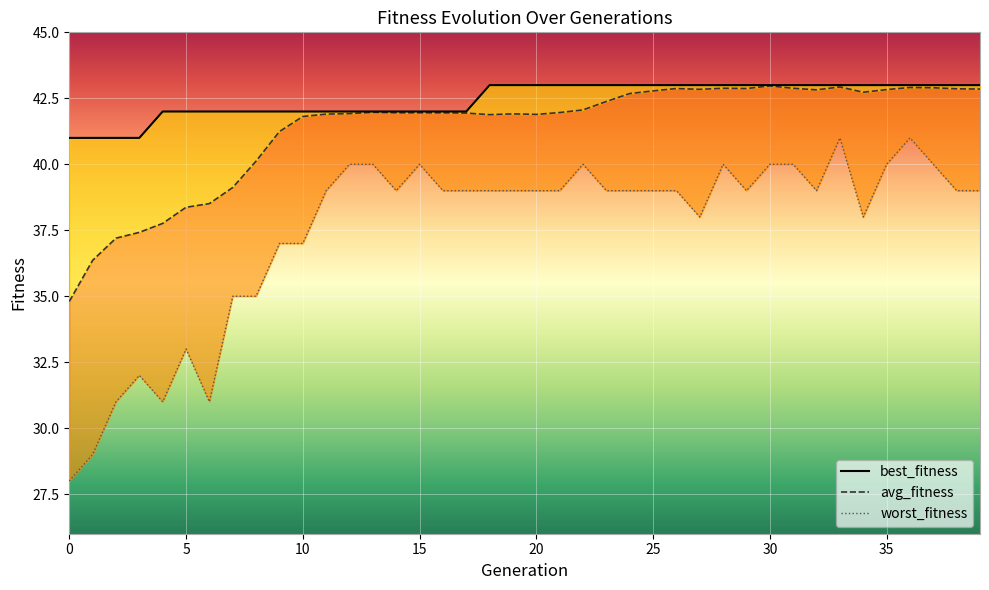

Is it true that avg_fitness_line equals 42.9 at 33?

True